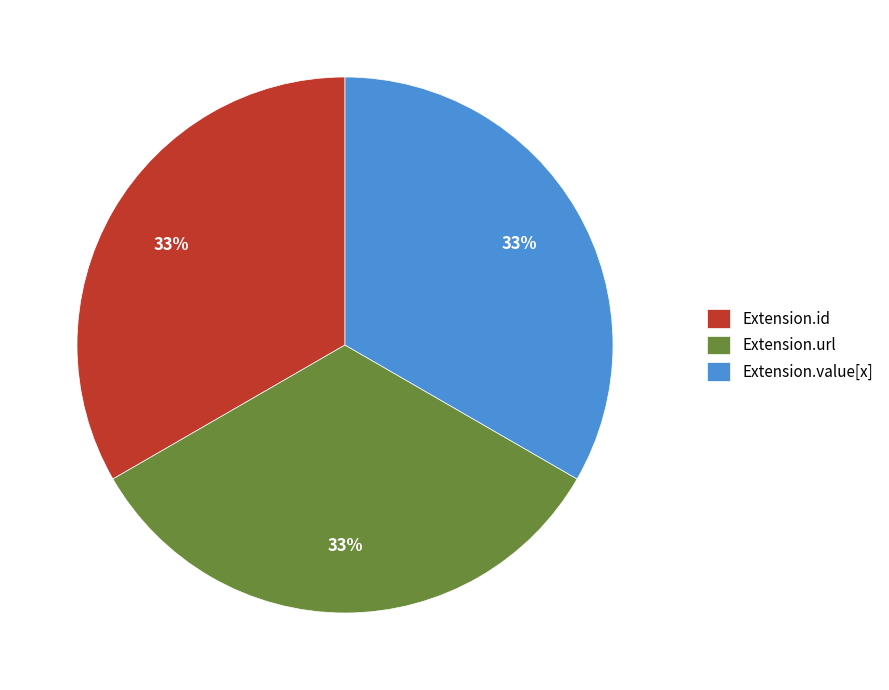

Is there a majority slice in this chart?

No